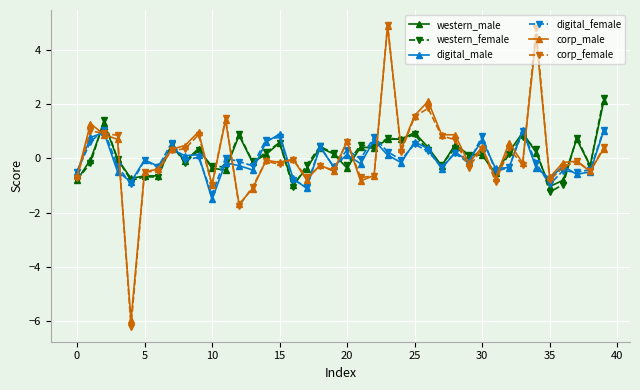

What is the value of the western_male point at the 7th from the left?

-0.6